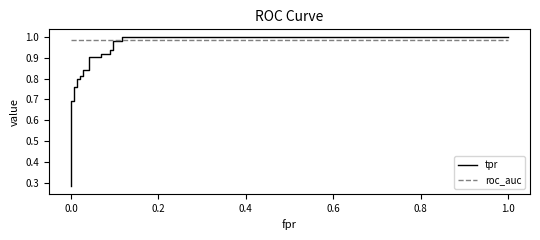

At how many categories does at least one series exceed 0?

25